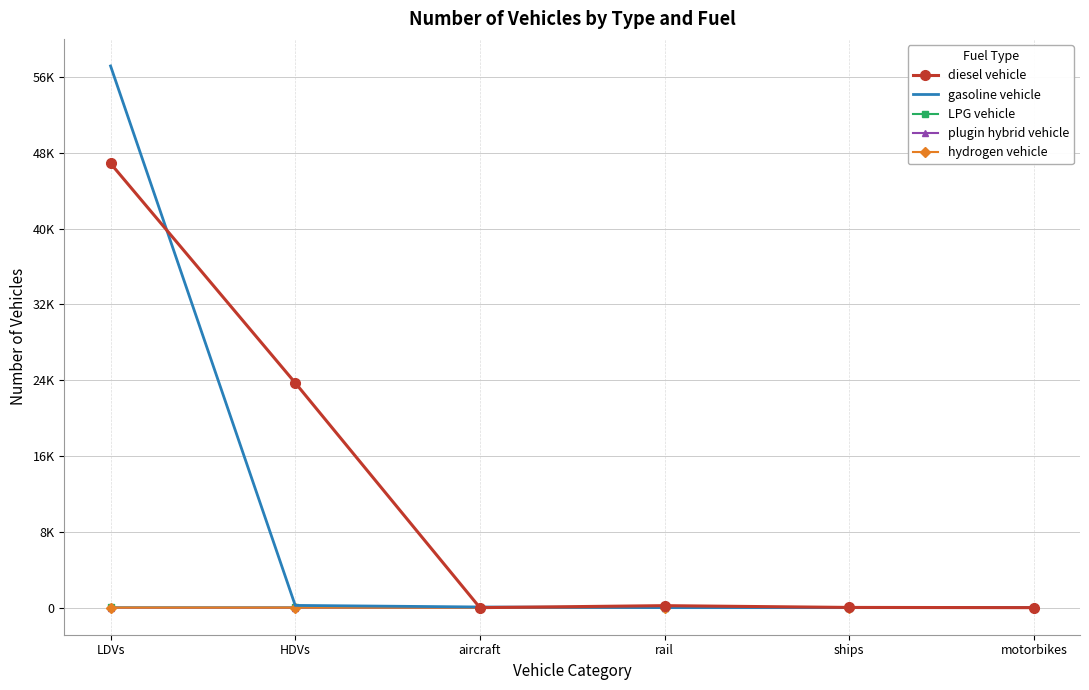

What is the sum of all LPG vehicle values?

45